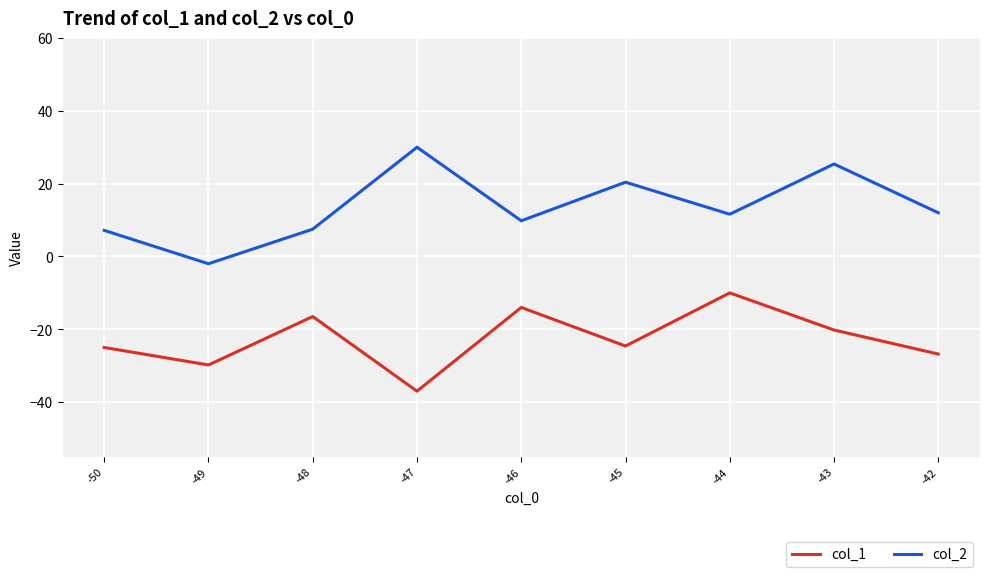

True or false: col_2 has more than 2 points higher than both neighbors.

True